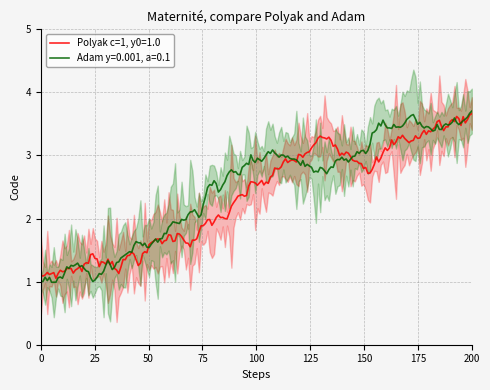

What is the highest value of the Polyak c=1, y0=1.0 series?

3.7